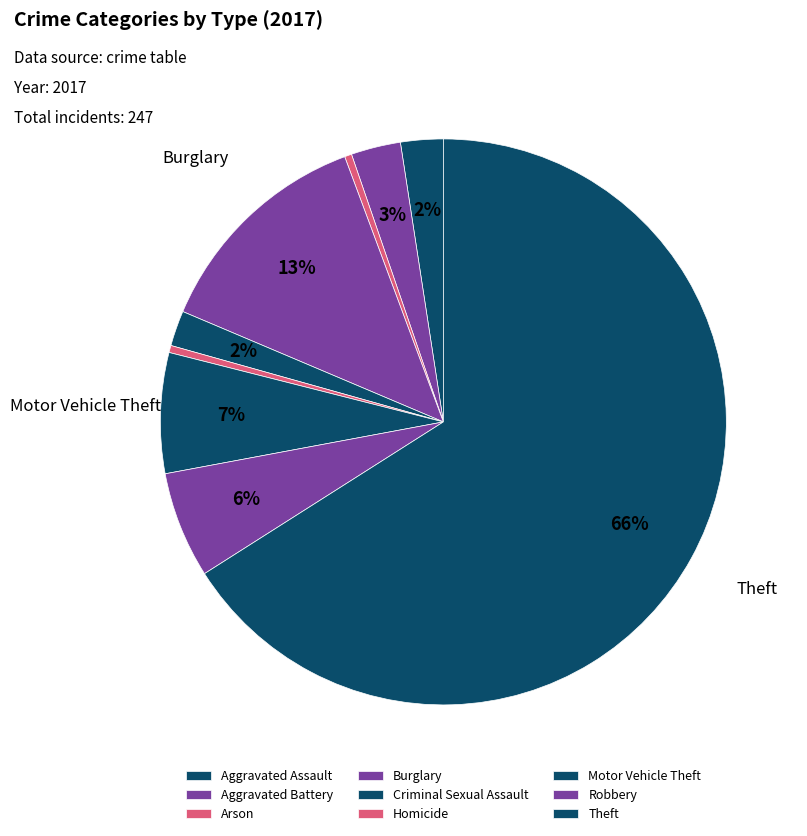

To the nearest percent, what percentage of the pie is Criminal Sexual Assault?

2%